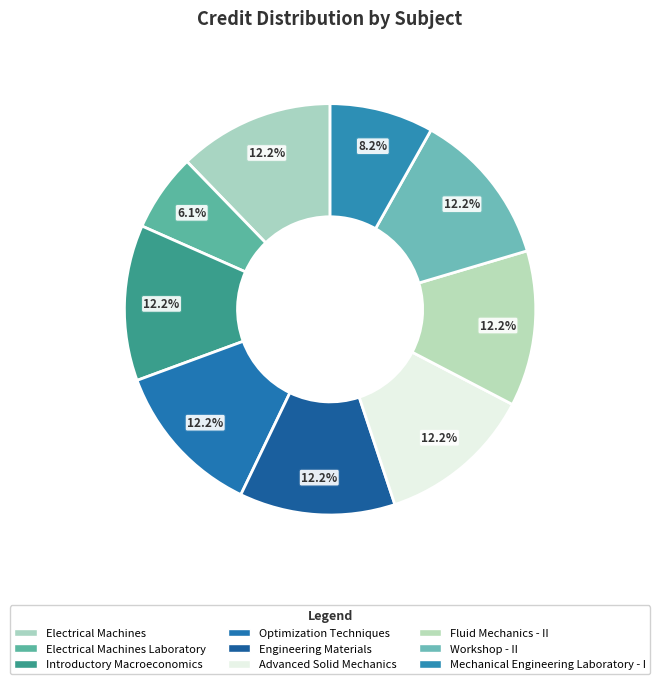

Is Advanced Solid Mechanics the majority of the pie?

No